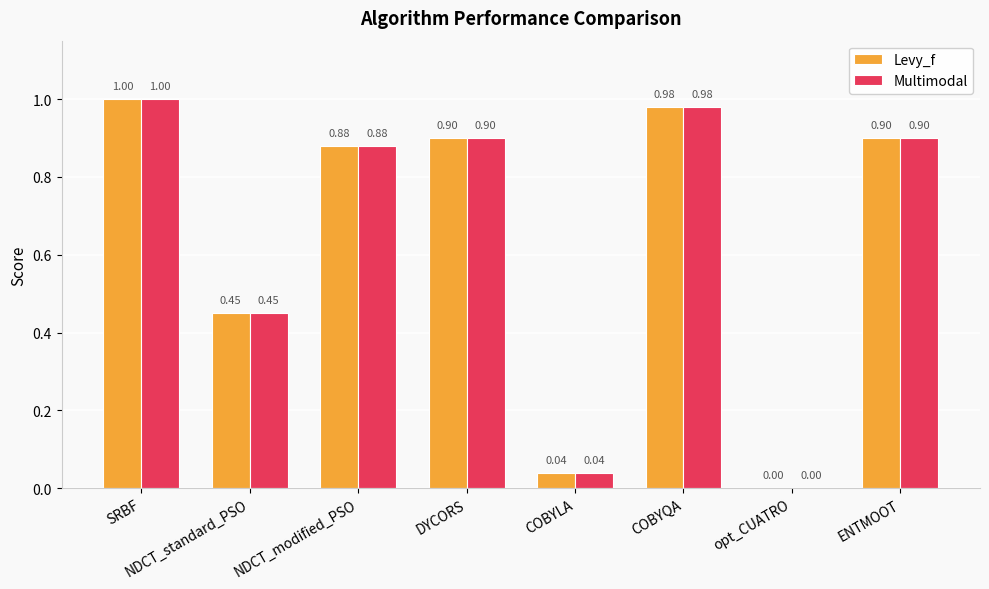

Where is Levy_f nearest to the value 0?

opt_CUATRO